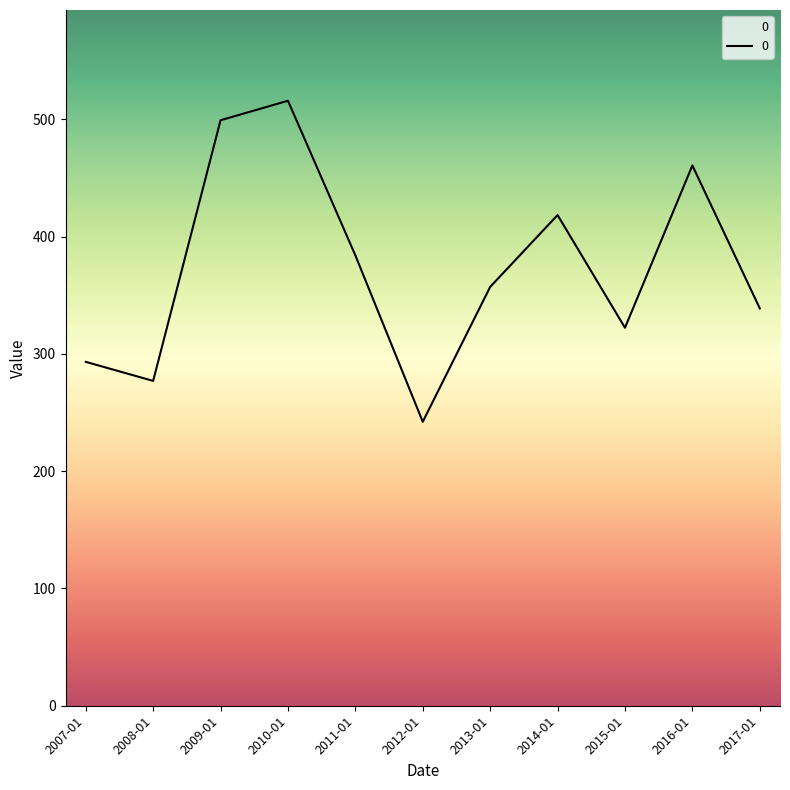

What is the difference between the maximum and minimum values?

273.8